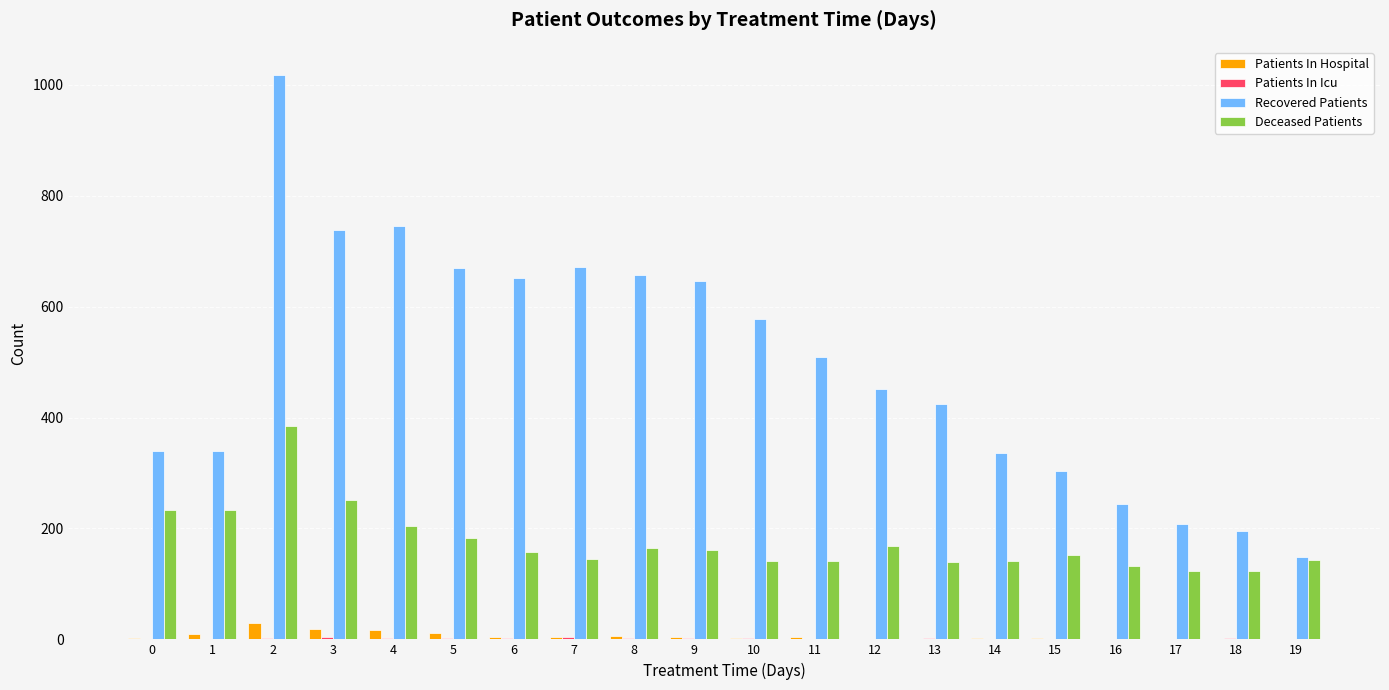

The value of Recovered Patients at 14 is 336. True or false?

True